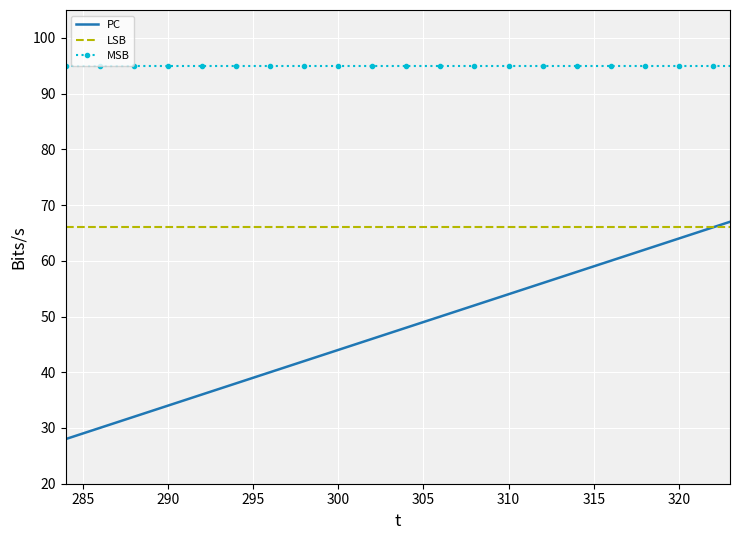

True or false: MSB and PC cross at least once.

False